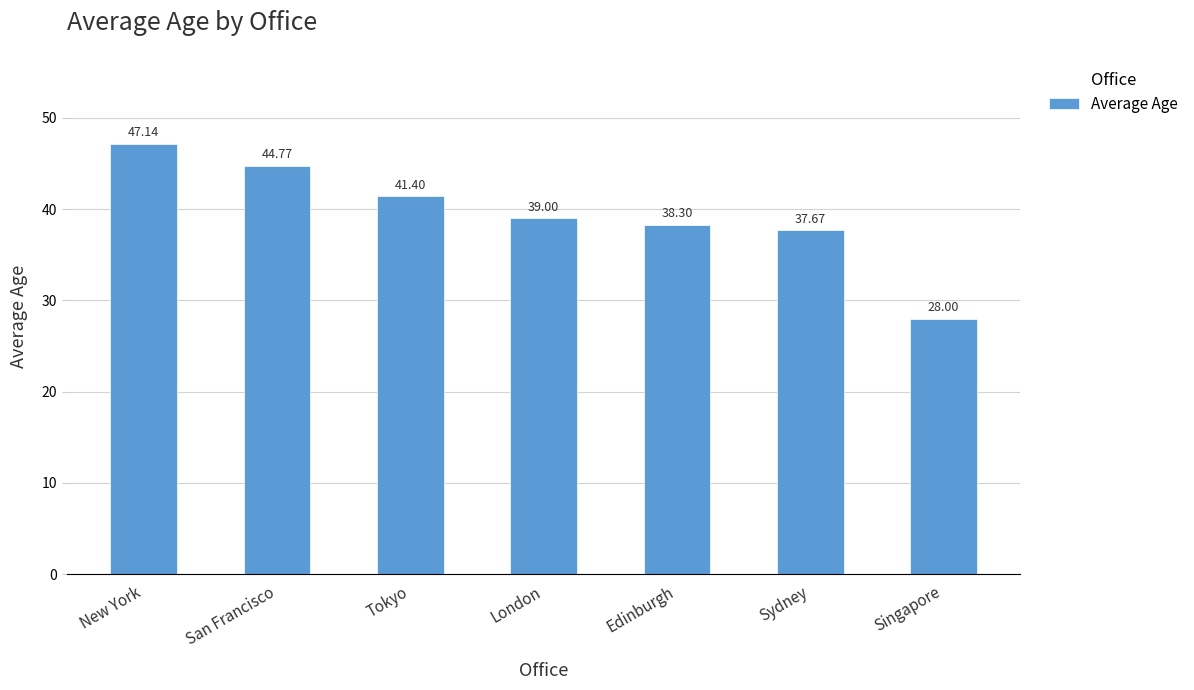

The chart shows a value of 38.3 at Edinburgh. True or false?

True